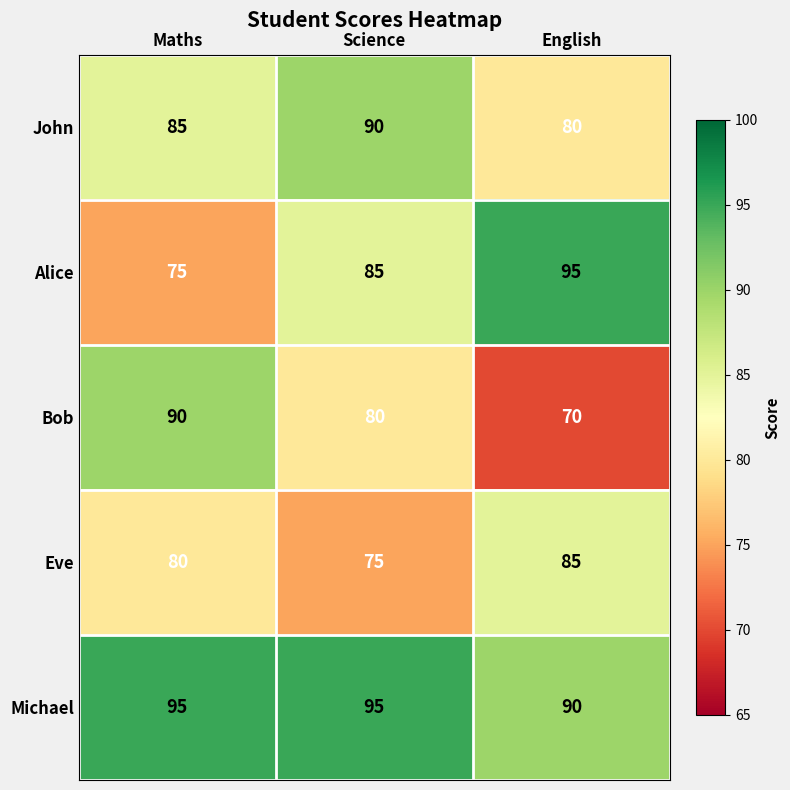

Rank the series at Maths from lowest to highest value.

Alice, Eve, John, Bob, Michael